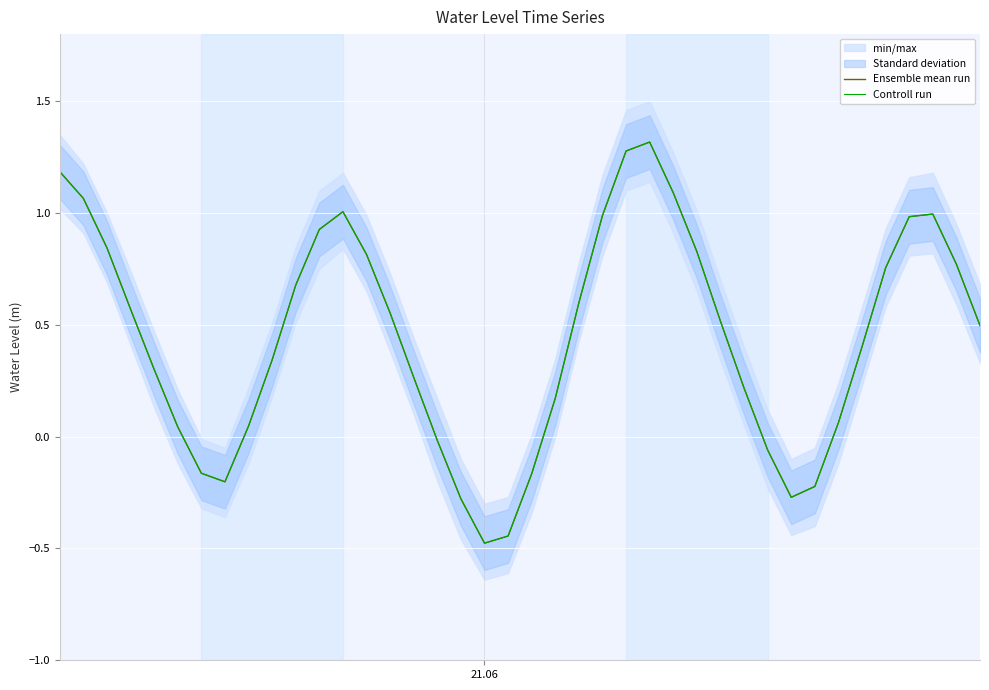

In Controll run, how many points are higher than both neighbors (excluding endpoints)?

3